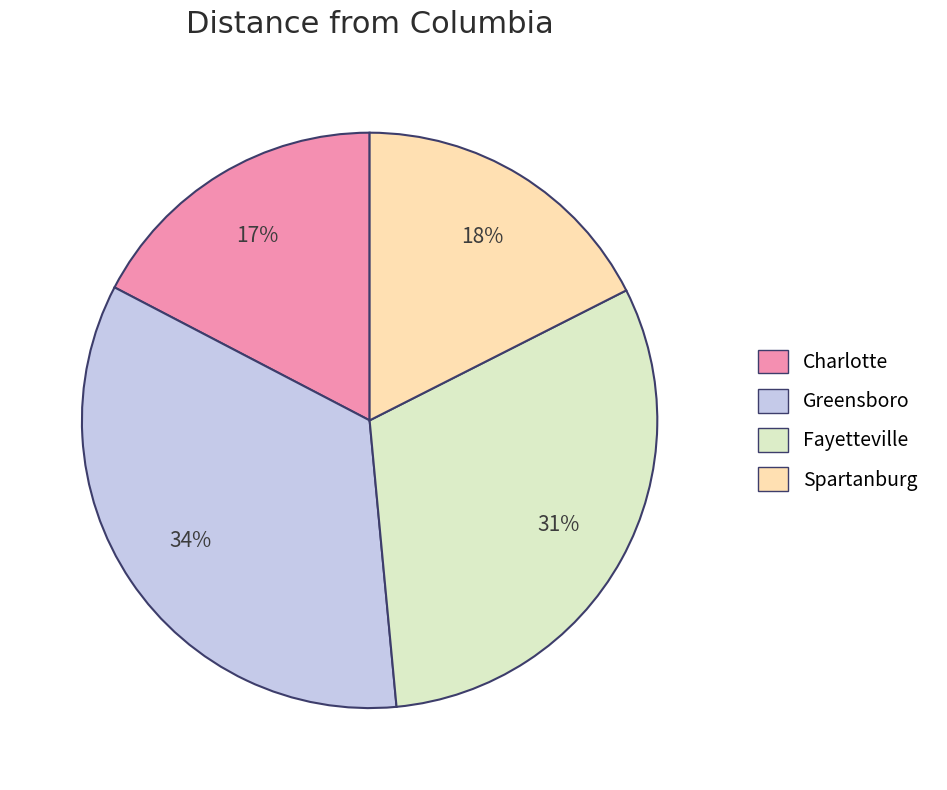

Which category has the biggest portion of the pie?

Greensboro